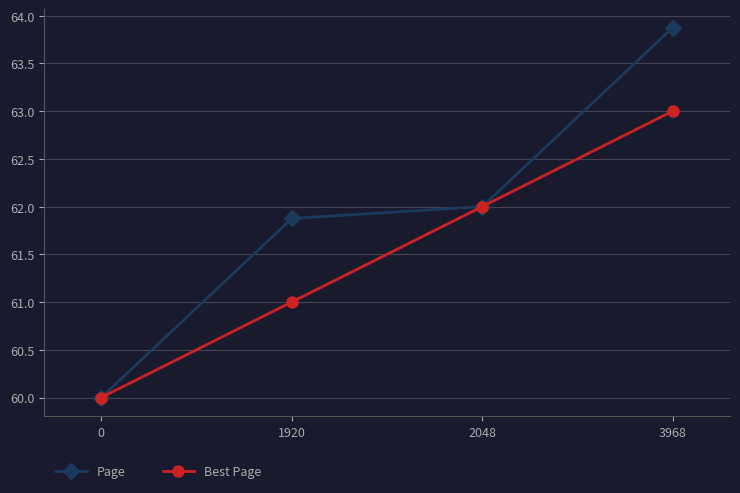

True or false: Best Page has more than 1 interior local peaks.

False